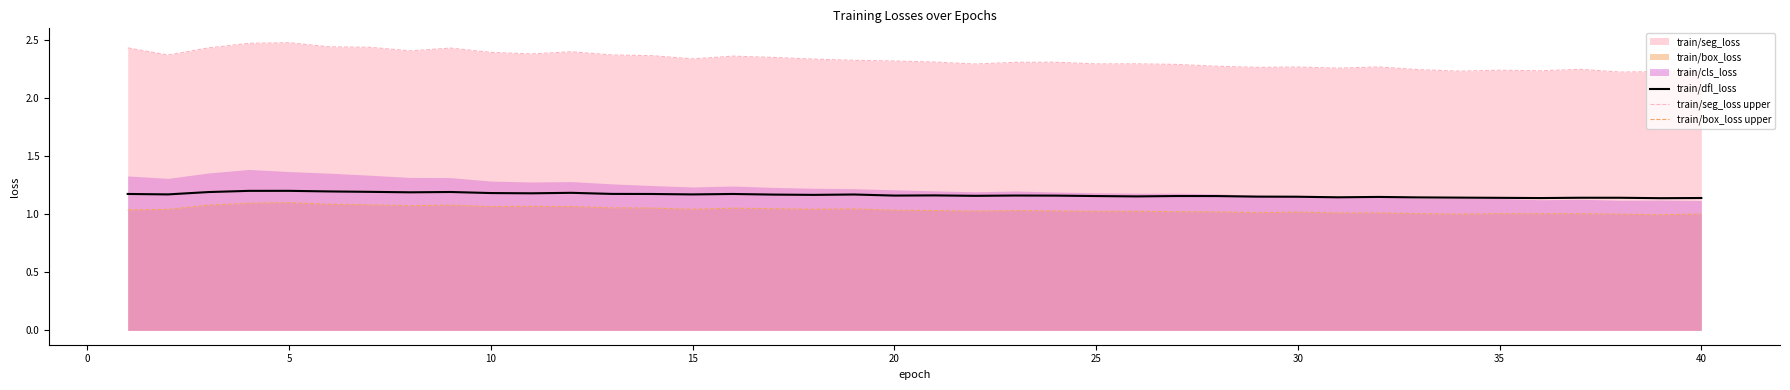

How many interior local peaks does the train/box_loss upper series have?

11